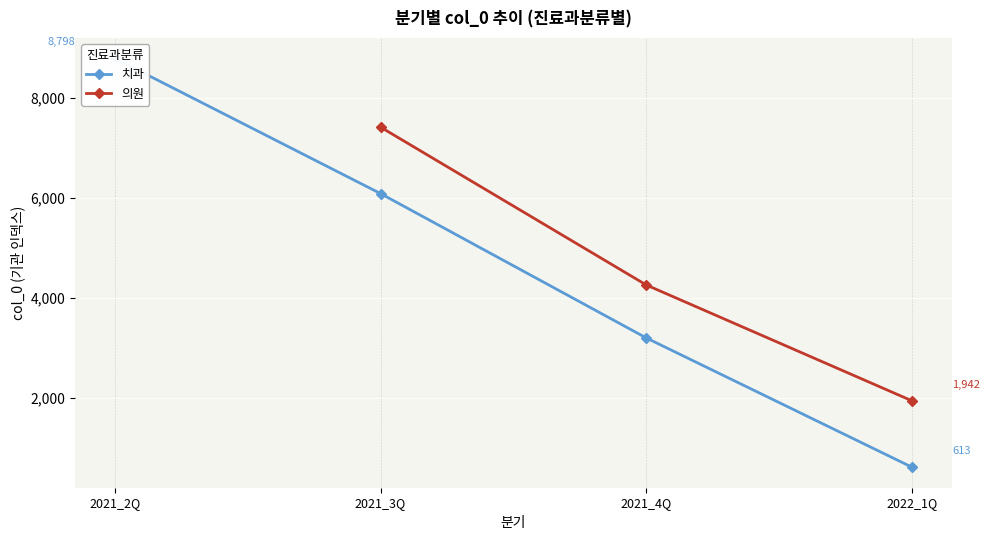

Rank the series by their maximum value, from highest to lowest.

치과, 의원